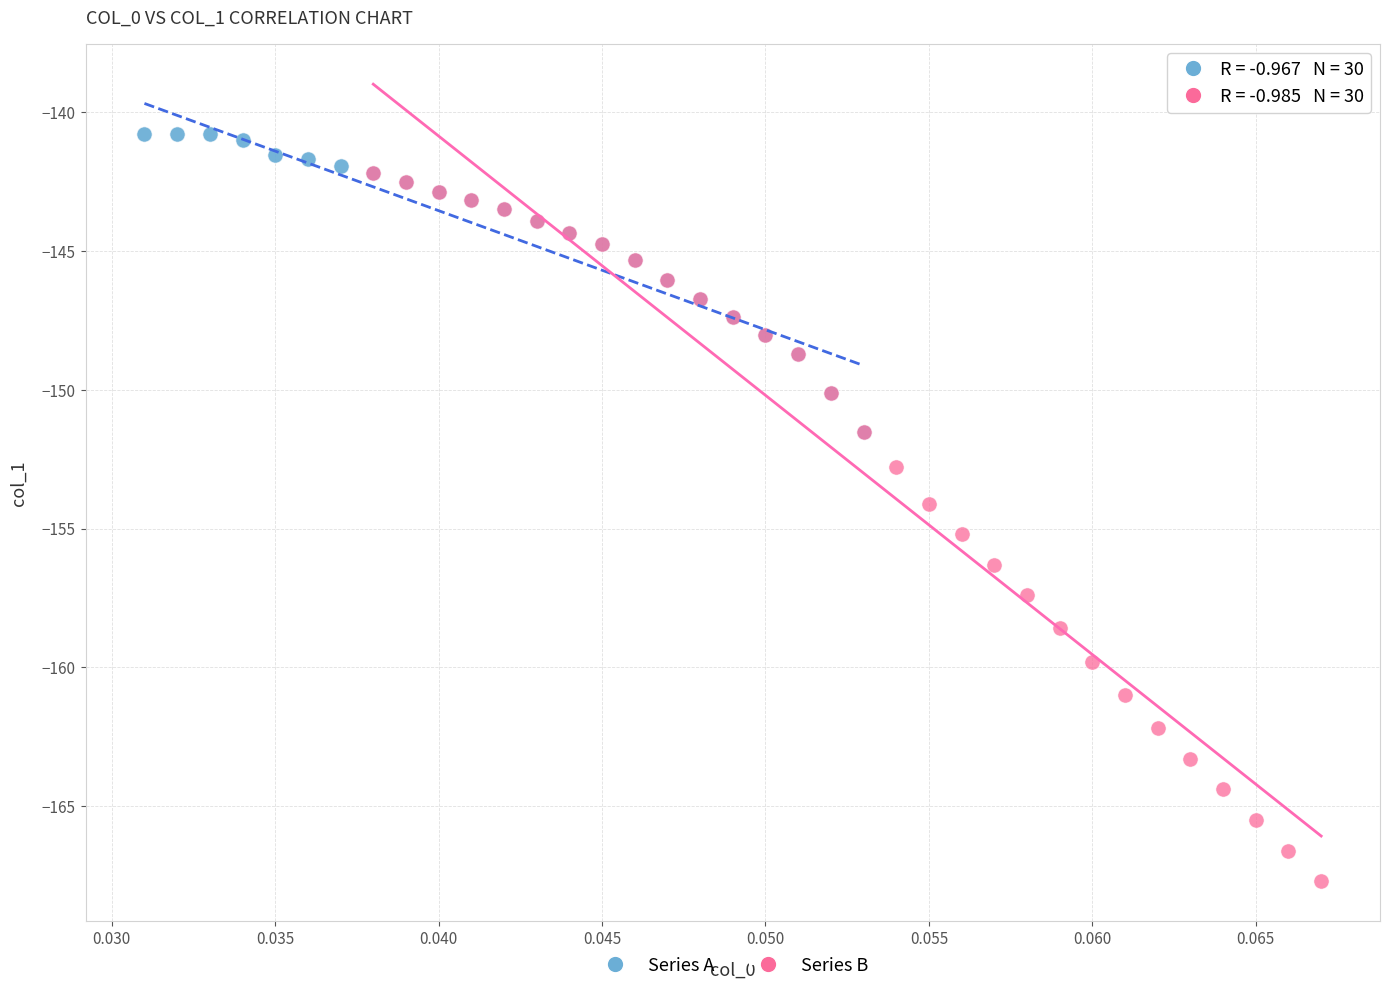

Which series has the largest Y range (max minus min)?

Series B